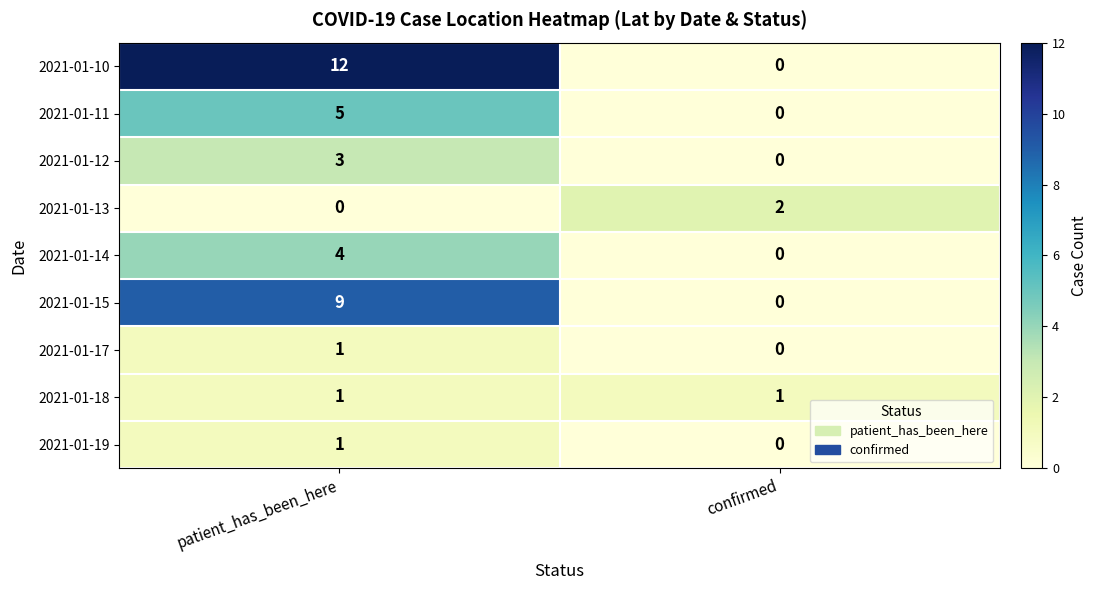

The value of 2021-01-14 at confirmed is 0. True or false?

True